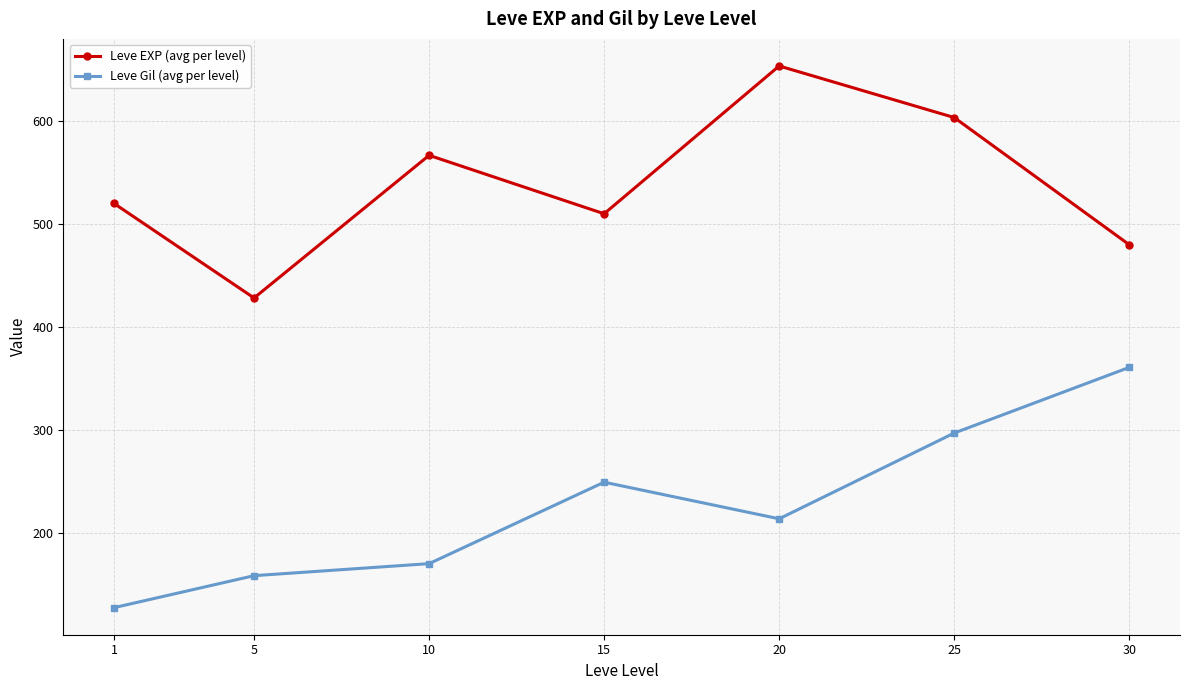

At which category is the sum across all series the highest?

25